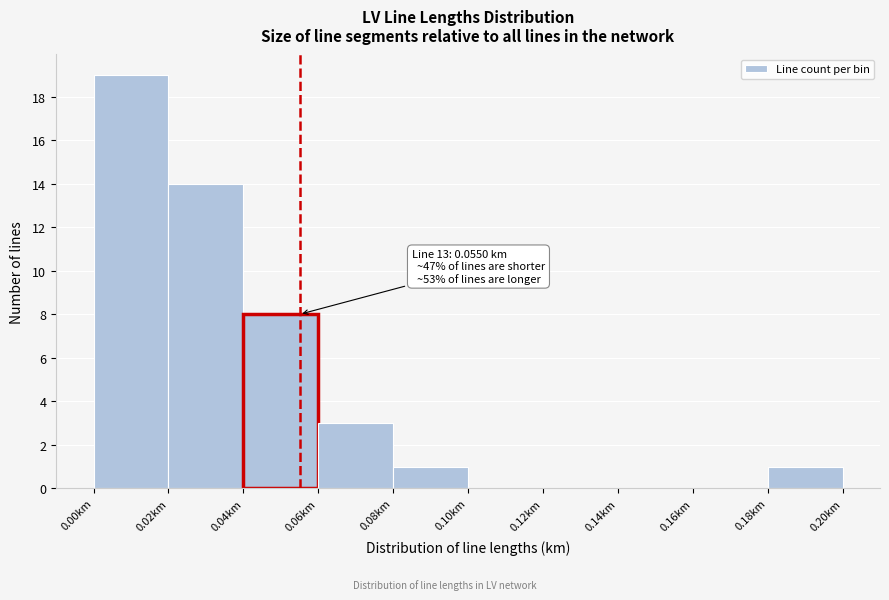

Which range on the x-axis has the tallest bar?

0.00 to 0.02